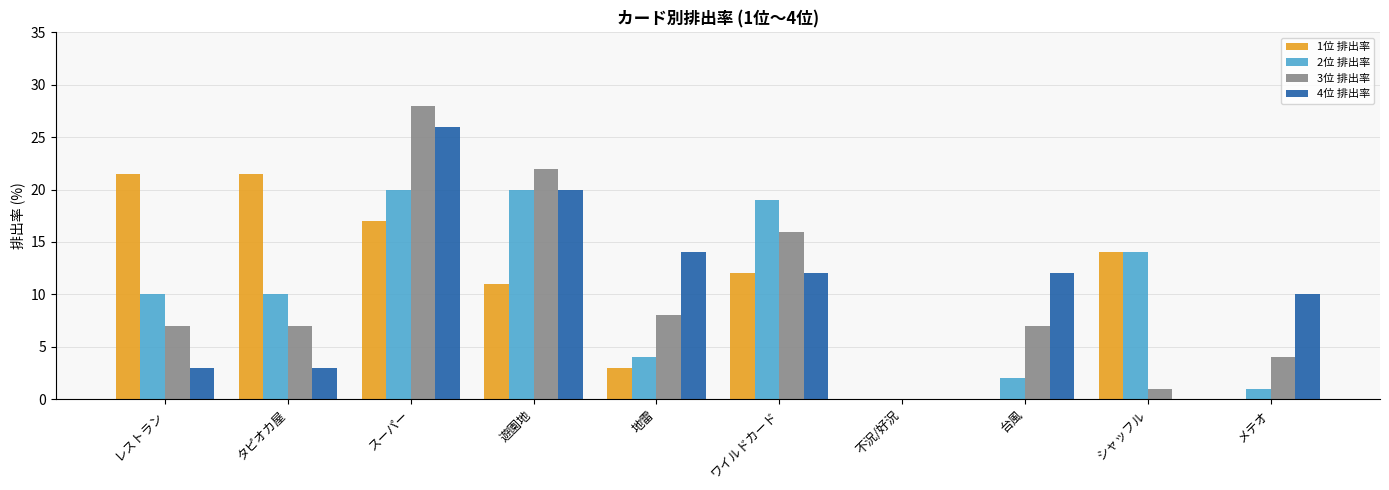

Which series has the largest range (max minus min)?

3位 排出率